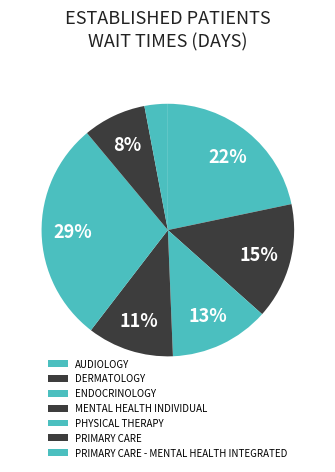

How many segments does this pie chart have?

7